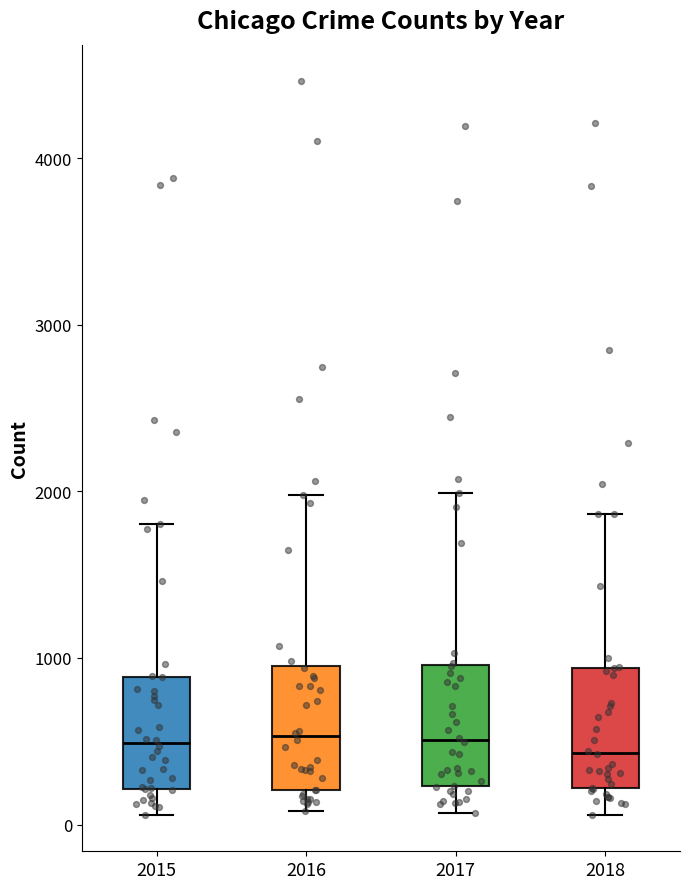

Reading left to right, read every box against the y-axis: the position of its median line, the range the box covers, and the ends of its whiskers. The values are not printed on the chart, so give them approximately, as read against the axis.

2015: median 500, box 200 to 900, whiskers 100 to 1800
2016: median 500, box 200 to 900, whiskers 100 to 2000
2017: median 500, box 200 to 1000, whiskers 100 to 2000
2018: median 400, box 200 to 900, whiskers 100 to 1900